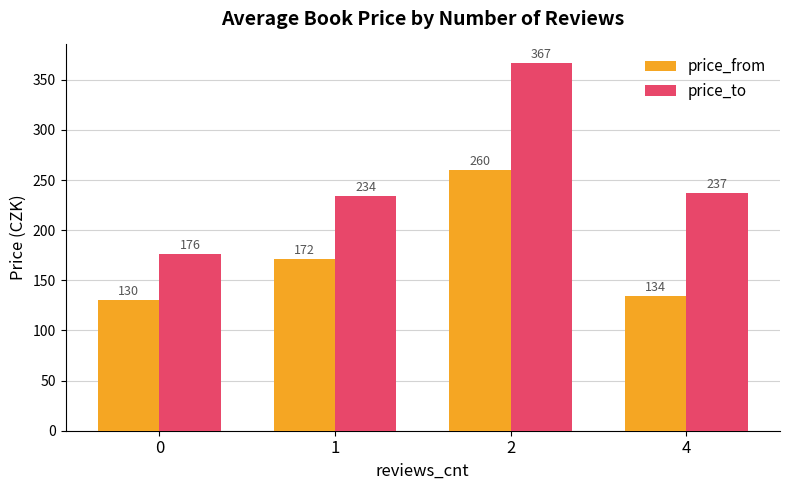

What is the value of the price_to bar at the 3rd from the left?

367.0